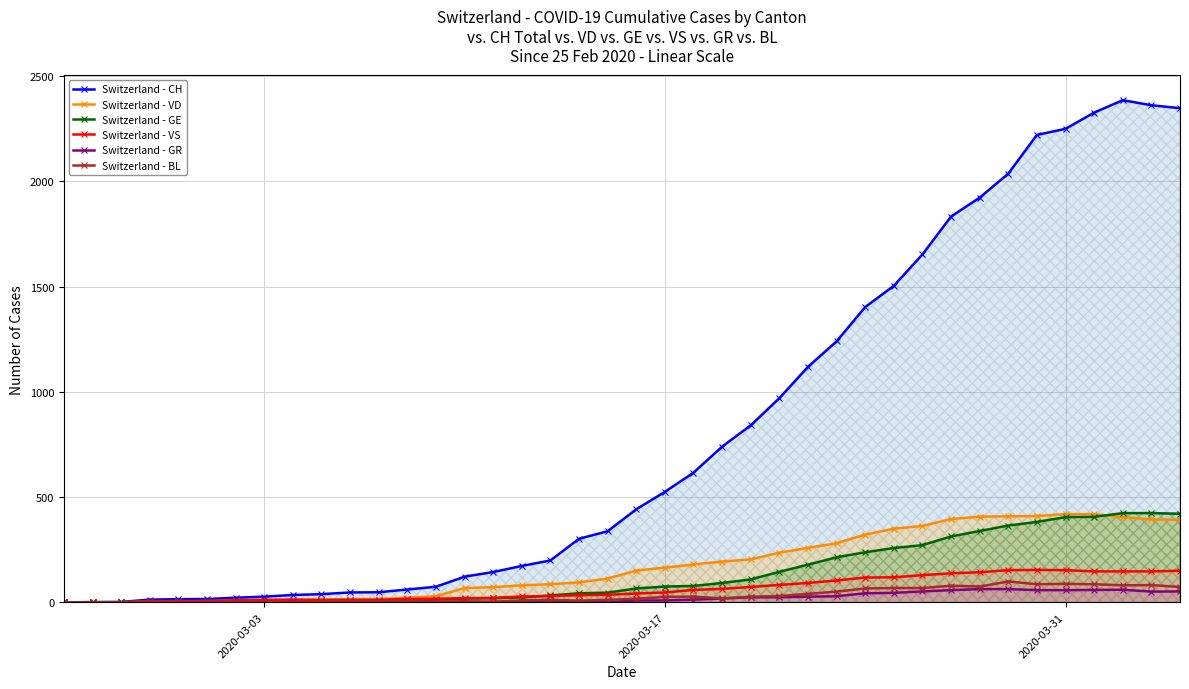

What is the maximum value shown in the chart?

2386